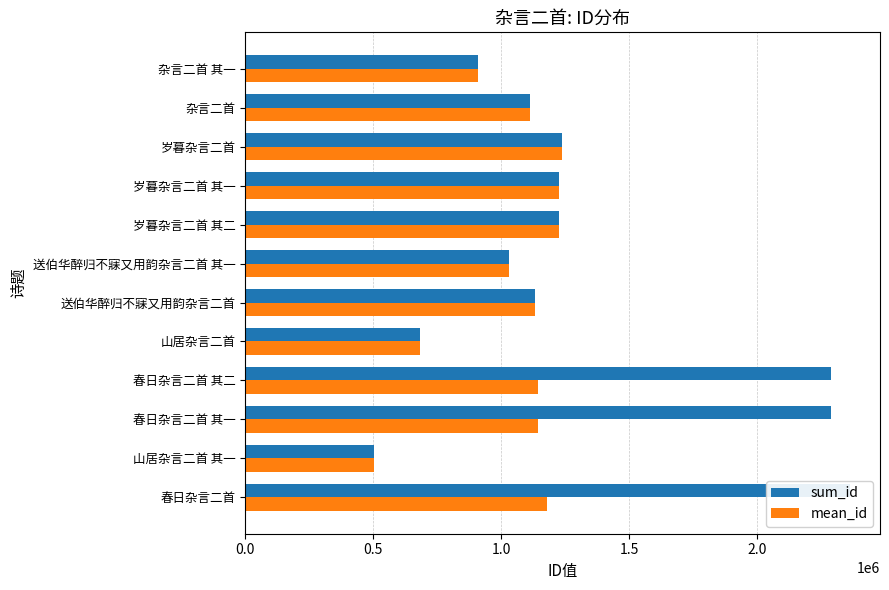

The value of mean_id at 春日杂言二首 is 1979226. True or false?

False